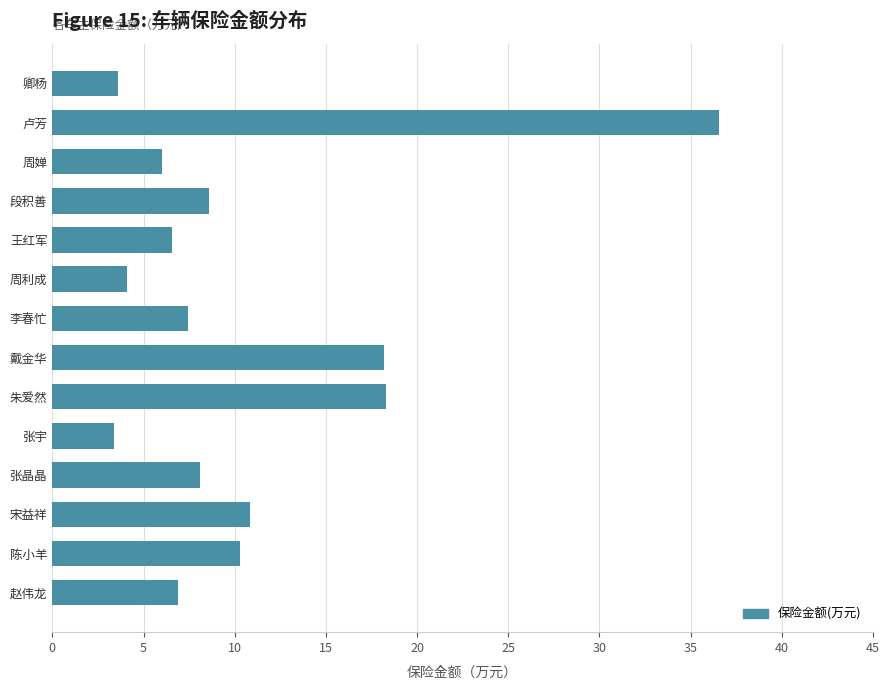

True or false: the data shows 5.1 at 卿杨.

False